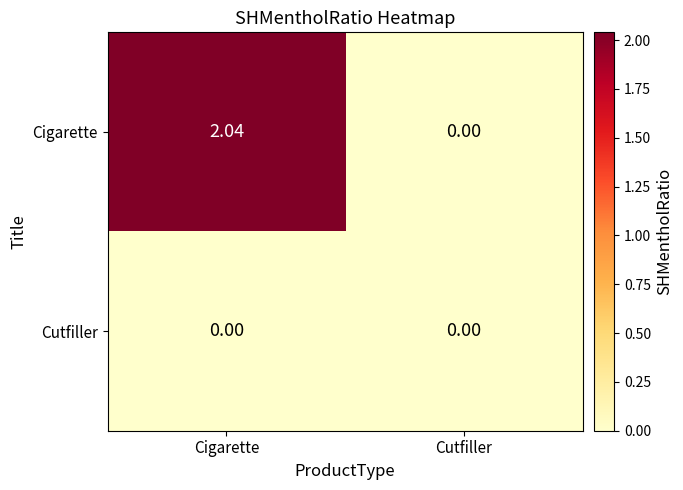

Which series changed the most between Cigarette and Cutfiller?

Cigarette